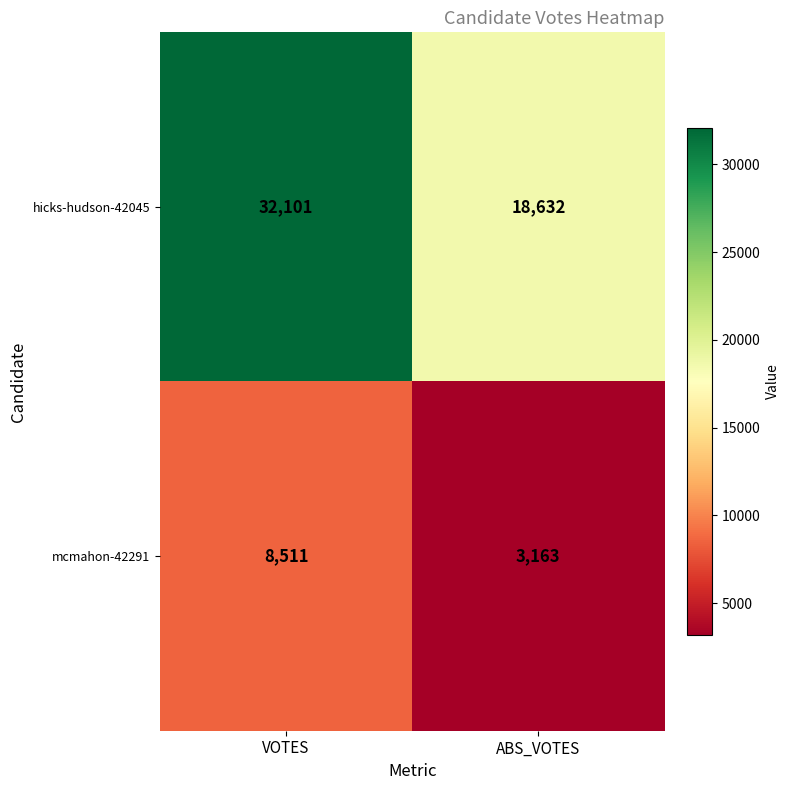

Between VOTES and ABS_VOTES, which series saw the biggest shift?

hicks-hudson-42045